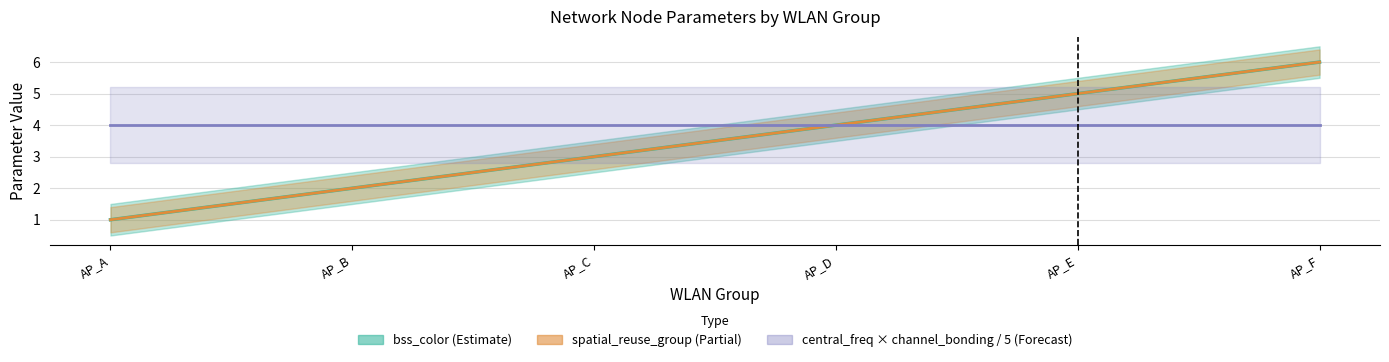

True or false: channel_bonding_model has more than 2 points higher than both neighbors.

False